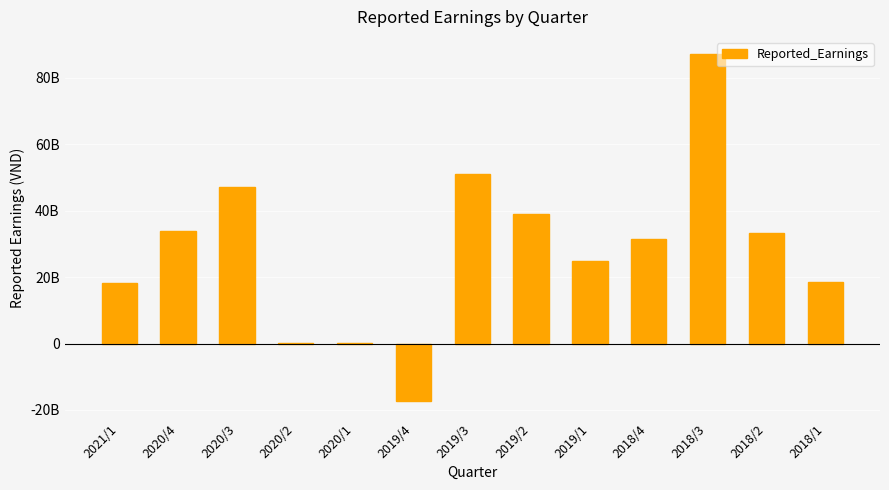

Are the bars horizontal?

No